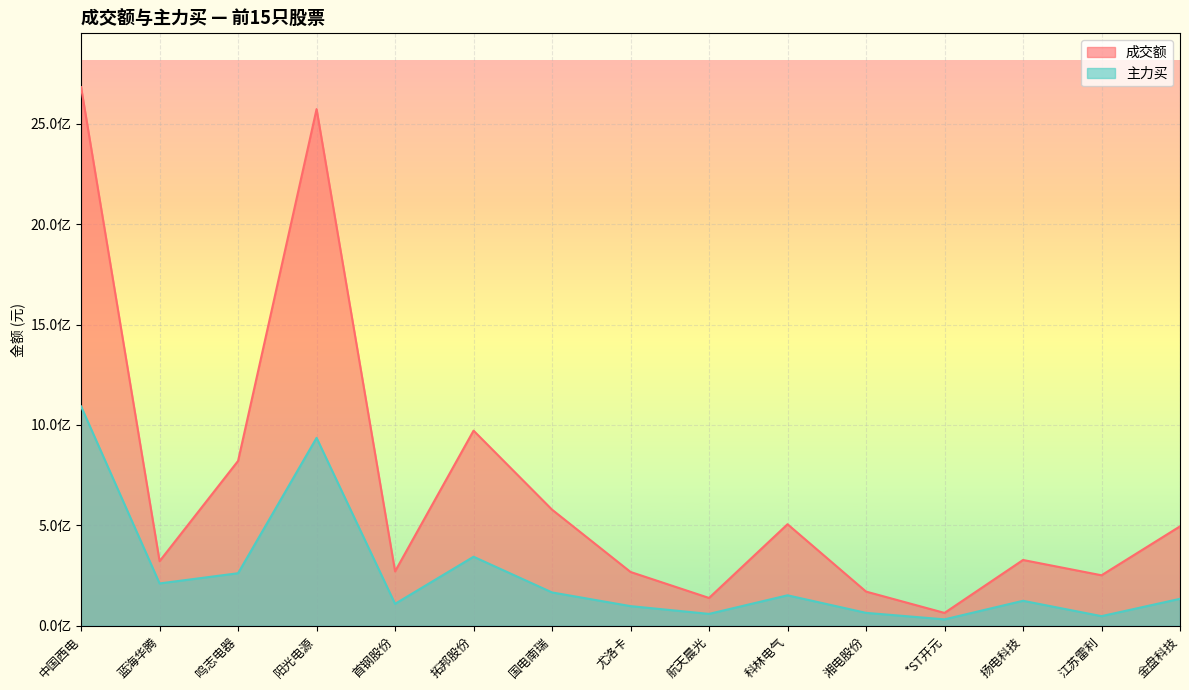

Which has a higher value, 蓝海华腾 or 拓邦股份?

拓邦股份